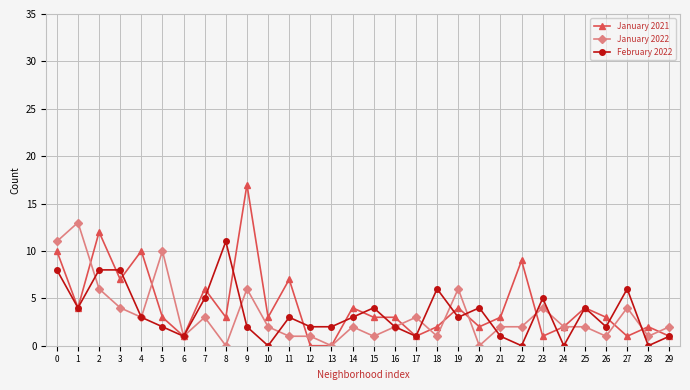

Is it true that January 2022 equals 1 at 15?

True